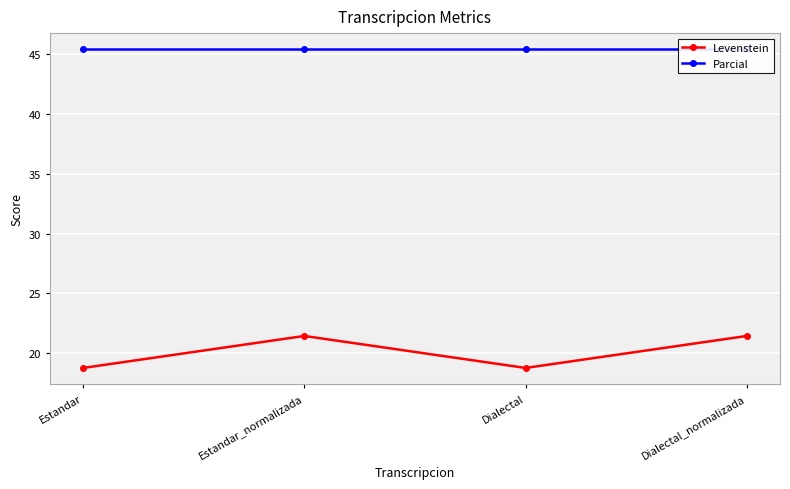

What is the label of the 1st point from the right?

Dialectal_normalizada